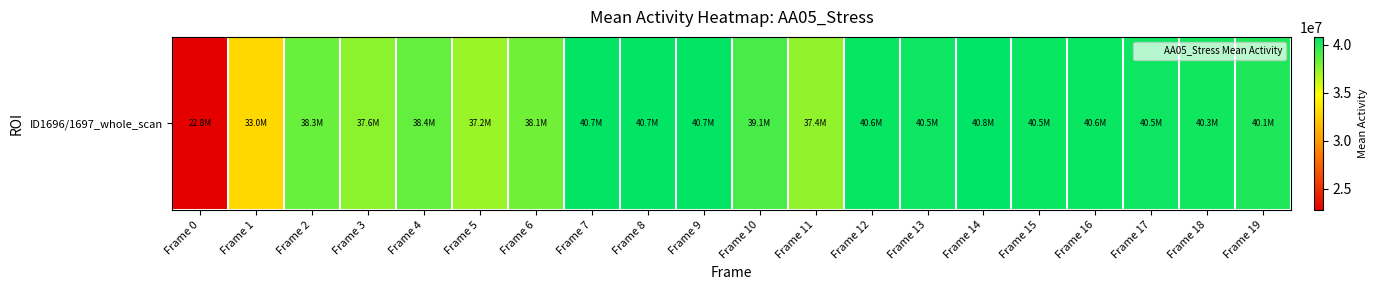

Which label corresponds to the smallest value in the chart?

Frame 0